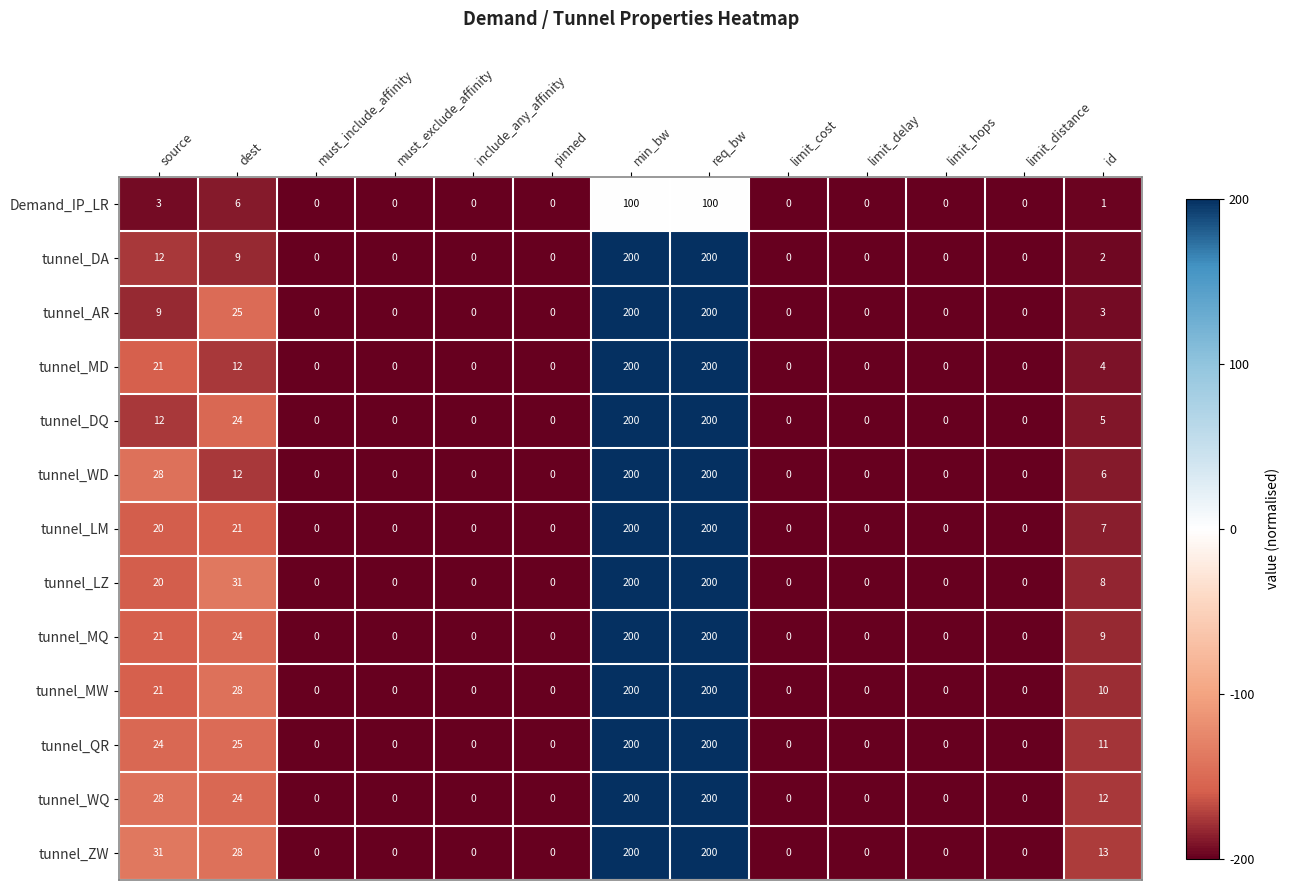

True or false: tunnel_MW has a value of 0 at limit_cost.

True